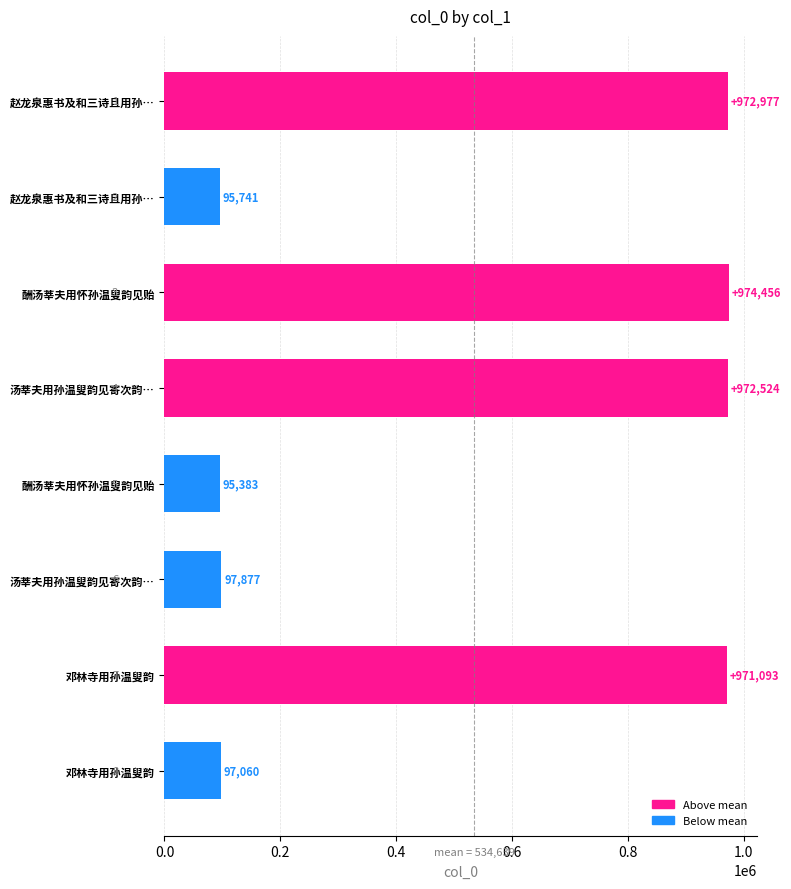

Does the chart contain any negative values?

No